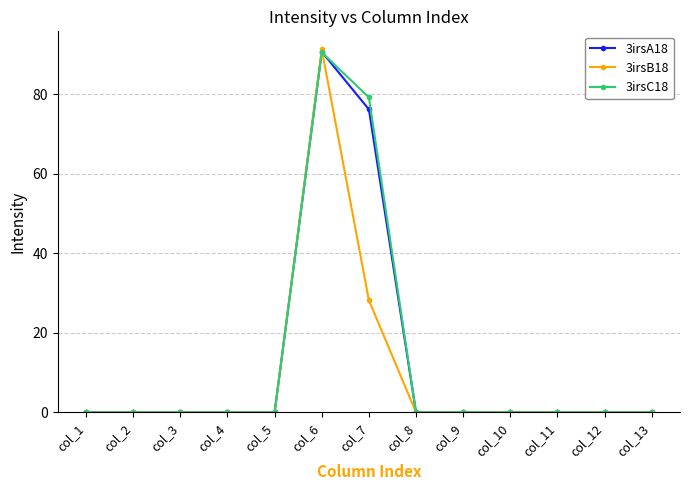

How many categories are shown in the chart?

13